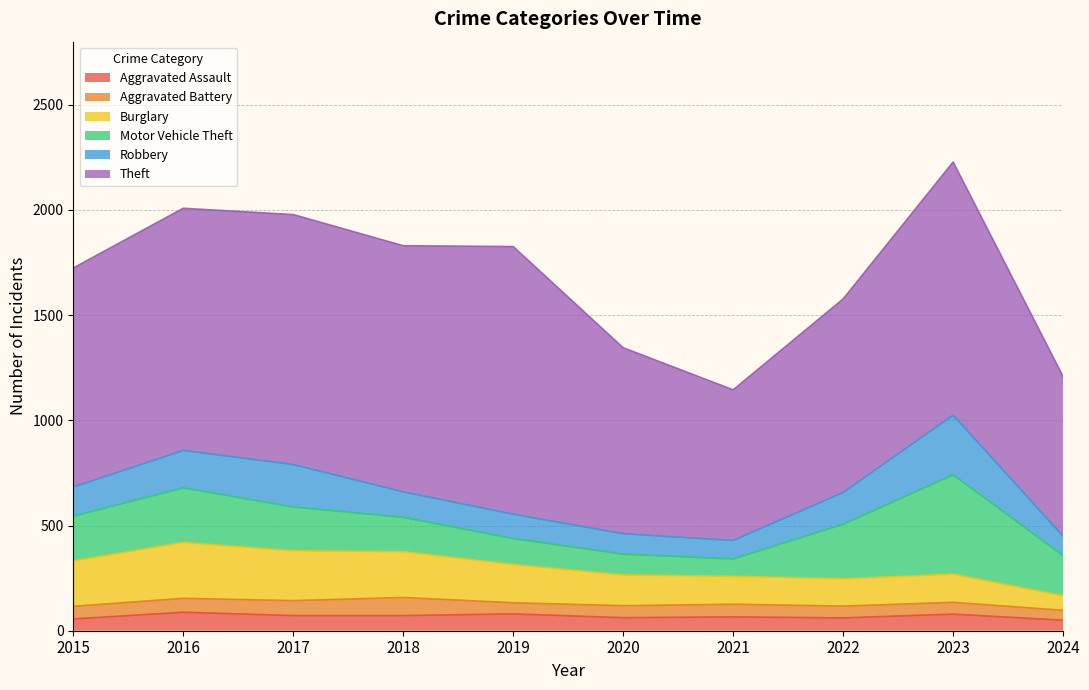

Between 2021 and 2024, which series saw the biggest shift?

Motor Vehicle Theft